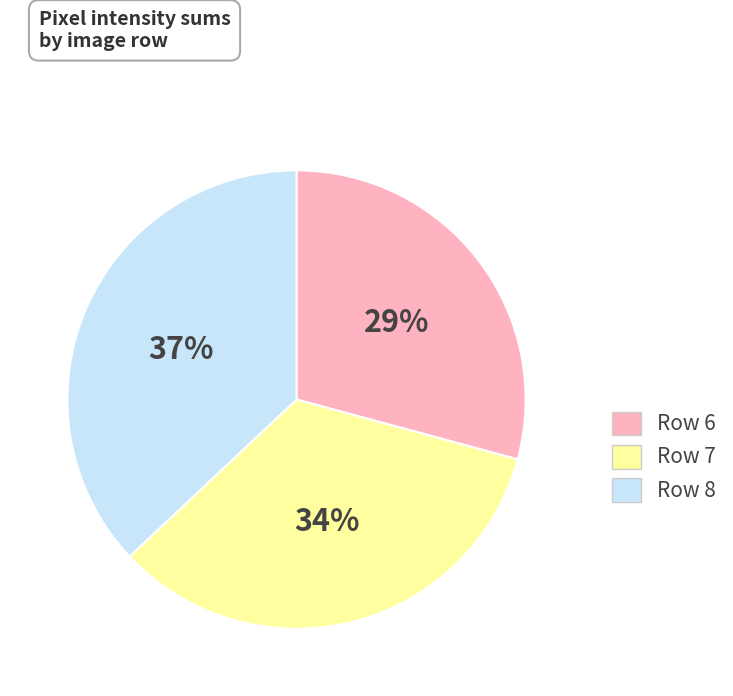

Which has a higher value, Row 6 or Row 7?

Row 7